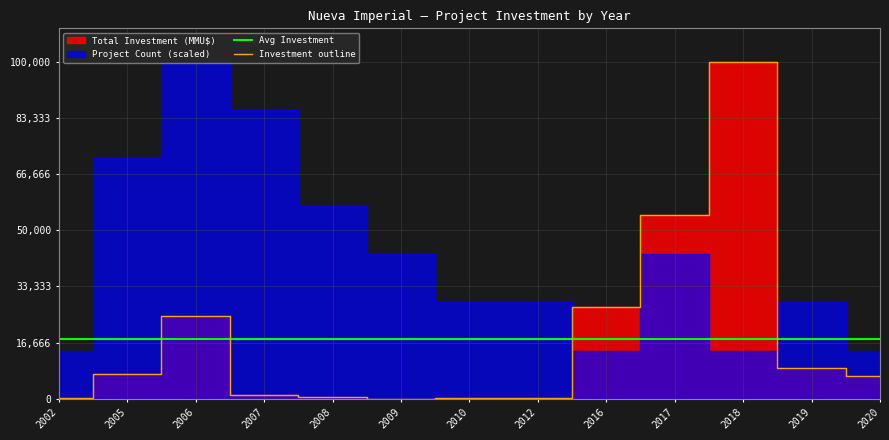

The Avg Investment series shows 30245.2 at 2017. True or false?

False